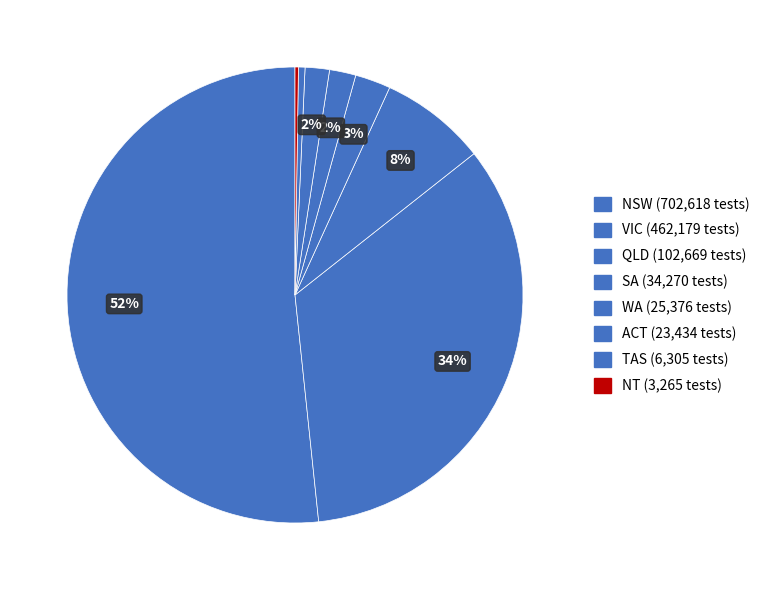

Combined, do NT and ACT account for over 50%?

No